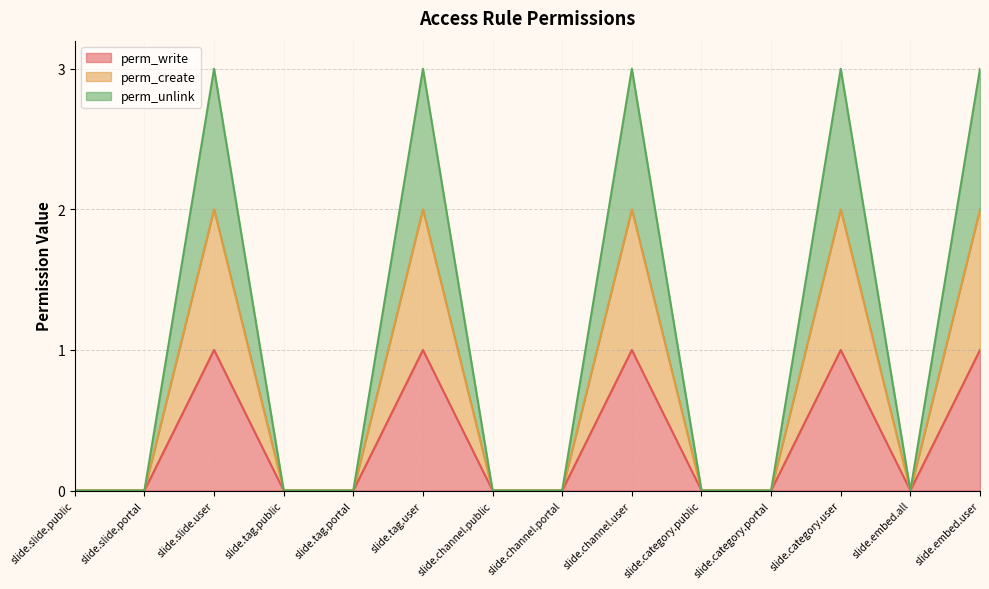

At which category does perm_create reach its first local valley?

slide.embed.all